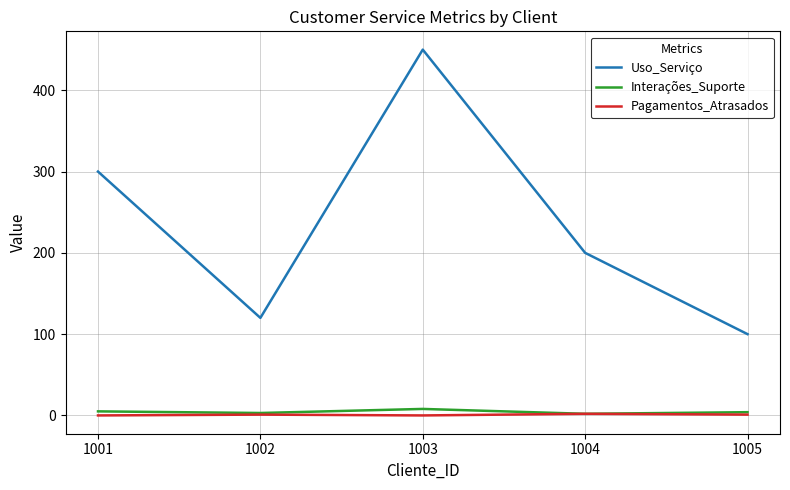

The value of Uso_Serviço at 1004 is 106. True or false?

False